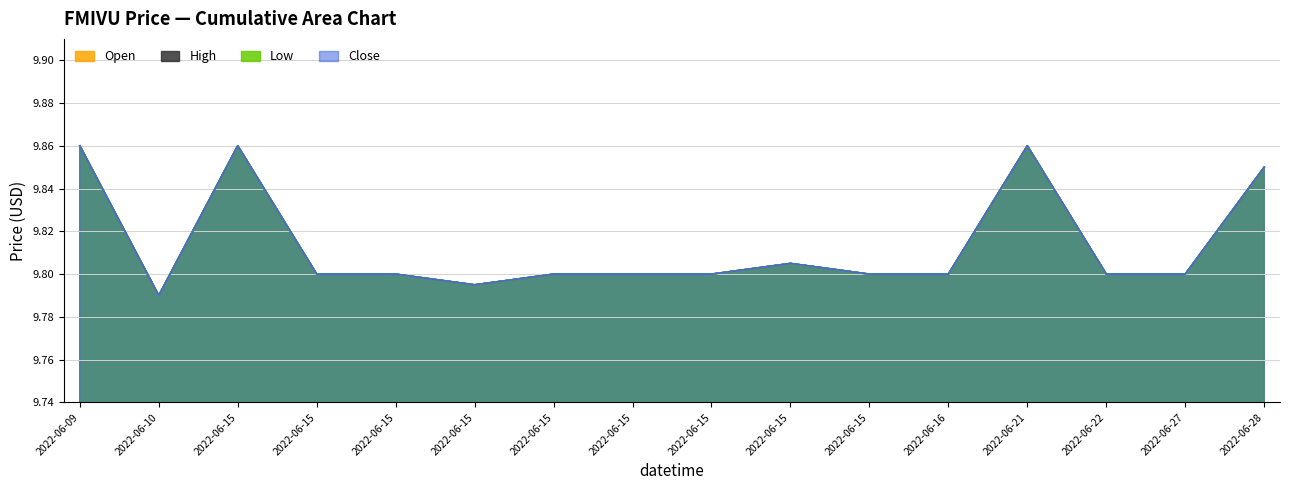

How many categories are shown in the chart?

16